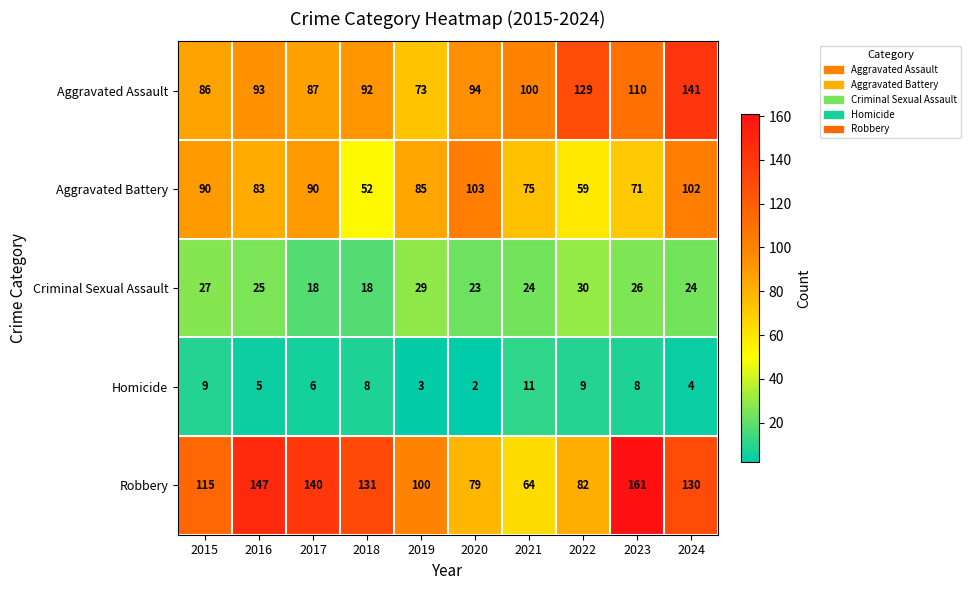

What is the difference between the second highest and minimum values in the Homicide series?

7